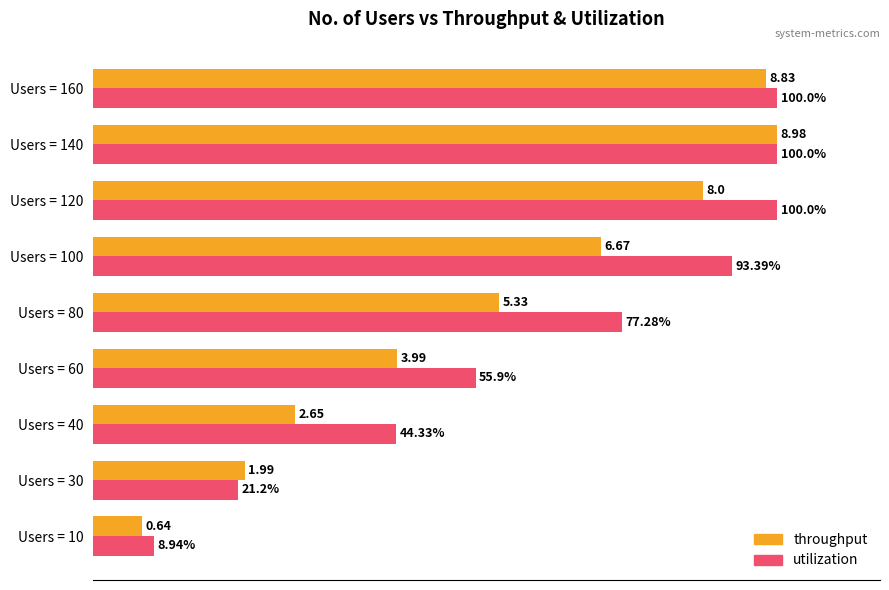

Rank the categories by throughput value from highest to lowest.

Users = 140, Users = 160, Users = 120, Users = 100, Users = 80, Users = 60, Users = 40, Users = 30, Users = 10